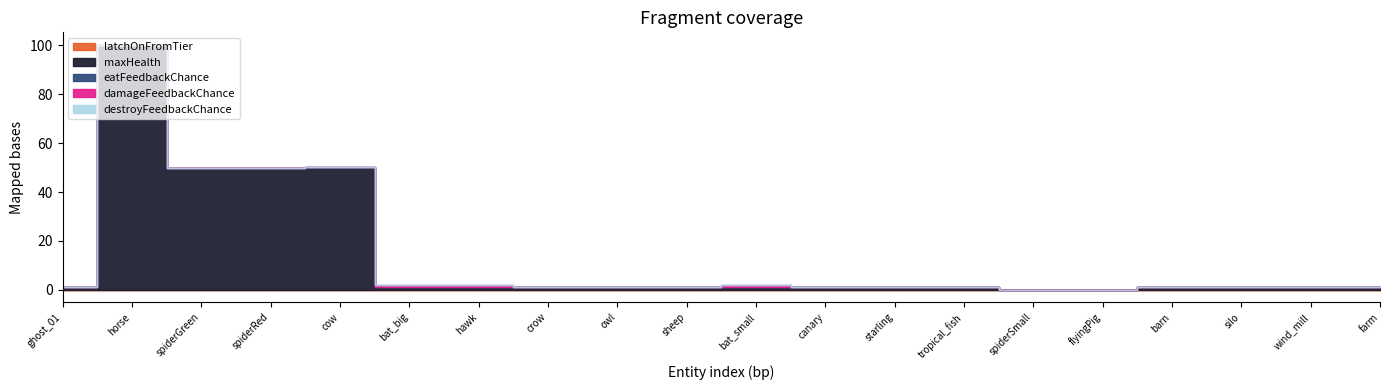

Which series has the largest total across all categories?

maxHealth